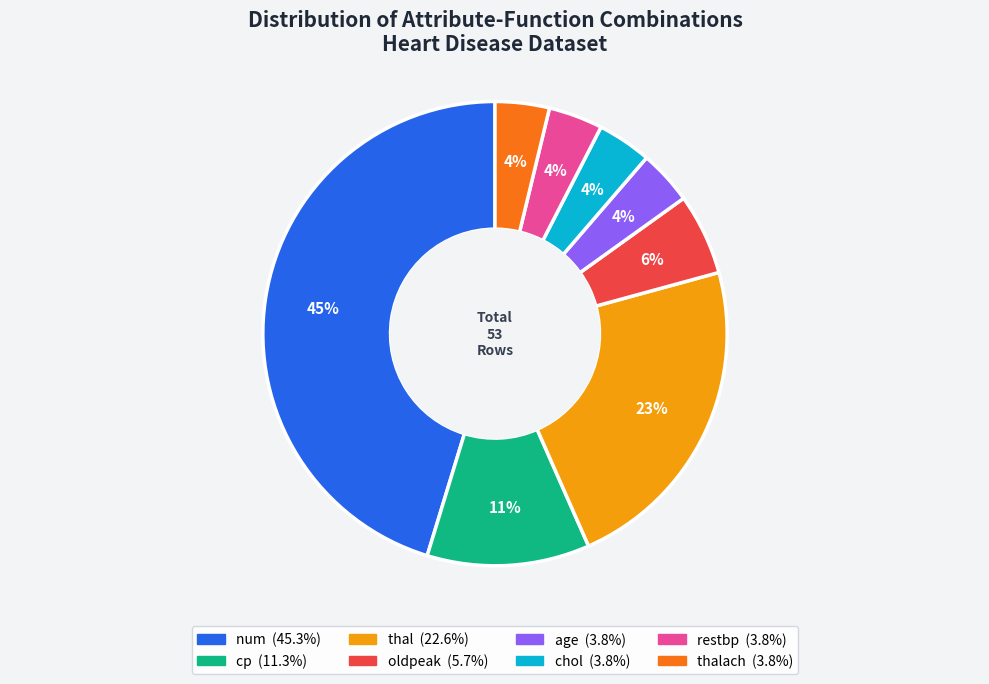

Count the number of slices in the pie.

8